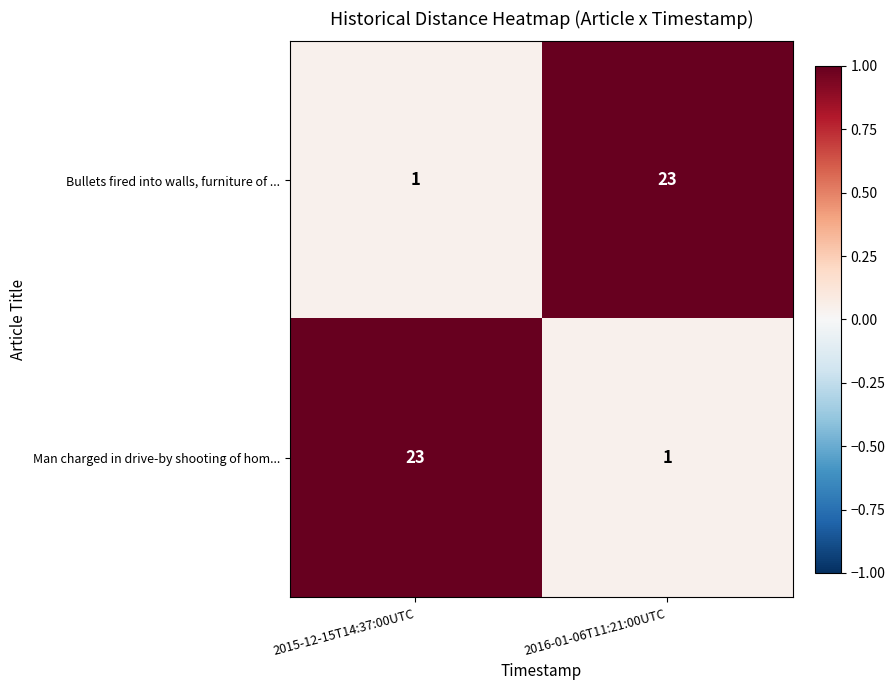

What is the difference between the Man charged in drive-by shooting of hom... values at 2015-12-15T14:37:00UTC and 2016-01-06T11:21:00UTC?

22